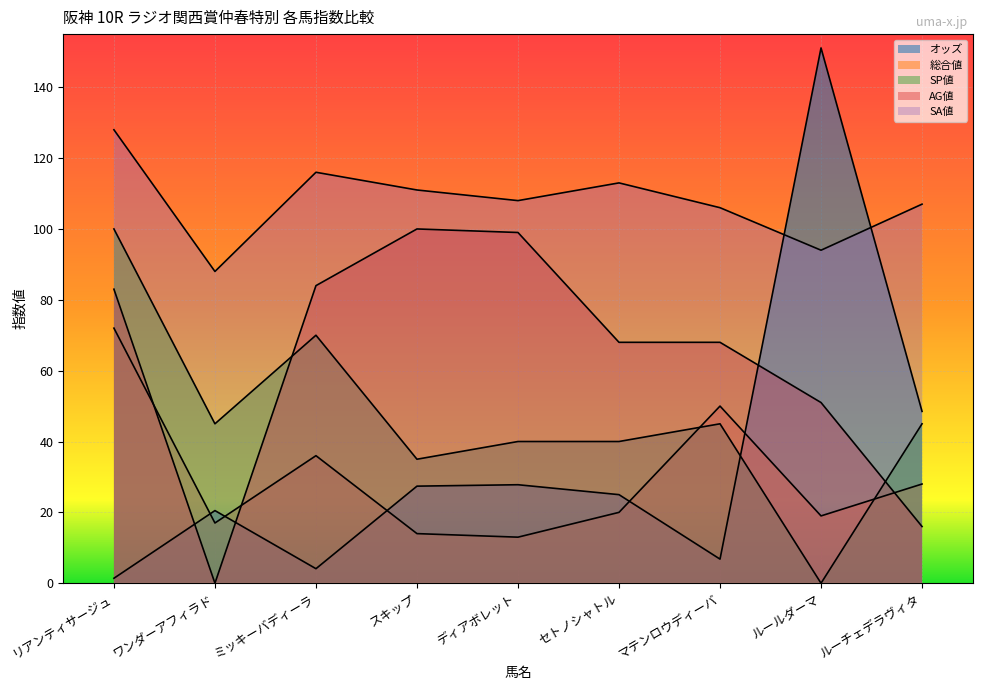

Reading left to right, transcribe all the data shown in this chart.

オッズ: リアンティサージュ=1.4	ワンダーアフィラド=20.5	ミッキーバディーラ=4.1	スキップ=27.4	ディアボレット=27.8	セトノシャトル=25.0	マテンロウディーバ=6.8	ルールダーマ=151.1	ルーチェデラヴィタ=48.5
総合値: リアンティサージュ=72.0	ワンダーアフィラド=17.0	ミッキーバディーラ=36.0	スキップ=14.0	ディアボレット=13.0	セトノシャトル=20.0	マテンロウディーバ=50.0	ルールダーマ=19.0	ルーチェデラヴィタ=28.0
SP値: リアンティサージュ=100.0	ワンダーアフィラド=45.0	ミッキーバディーラ=70.0	スキップ=35.0	ディアボレット=40.0	セトノシャトル=40.0	マテンロウディーバ=45.0	ルールダーマ=0.0	ルーチェデラヴィタ=45.0
AG値: リアンティサージュ=83.0	ワンダーアフィラド=0.0	ミッキーバディーラ=84.0	スキップ=100.0	ディアボレット=99.0	セトノシャトル=68.0	マテンロウディーバ=68.0	ルールダーマ=51.0	ルーチェデラヴィタ=16.0
SA値: リアンティサージュ=128.0	ワンダーアフィラド=88.0	ミッキーバディーラ=116.0	スキップ=111.0	ディアボレット=108.0	セトノシャトル=113.0	マテンロウディーバ=106.0	ルールダーマ=94.0	ルーチェデラヴィタ=107.0